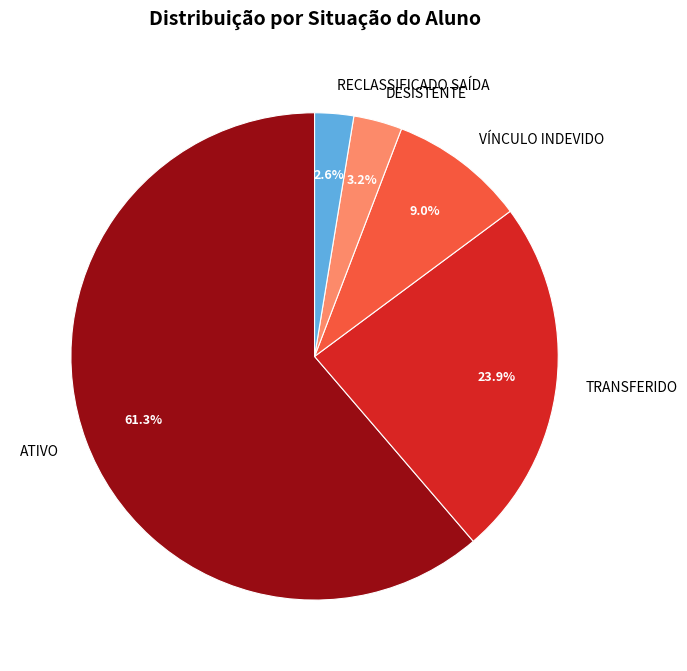

What is the total percentage of DESISTENTE and ATIVO?

64.5%